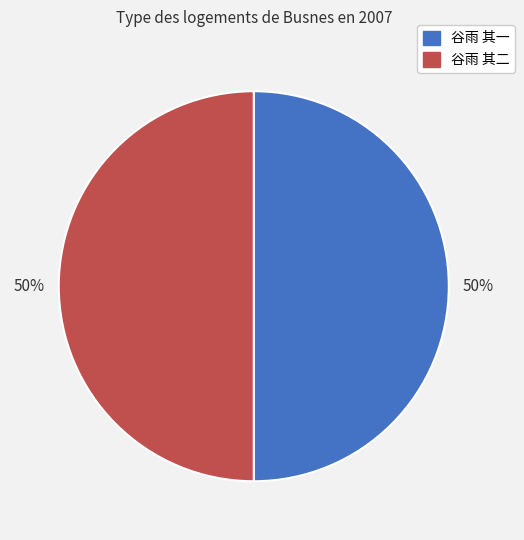

True or false: 谷雨 其二 accounts for 57% of the total.

False